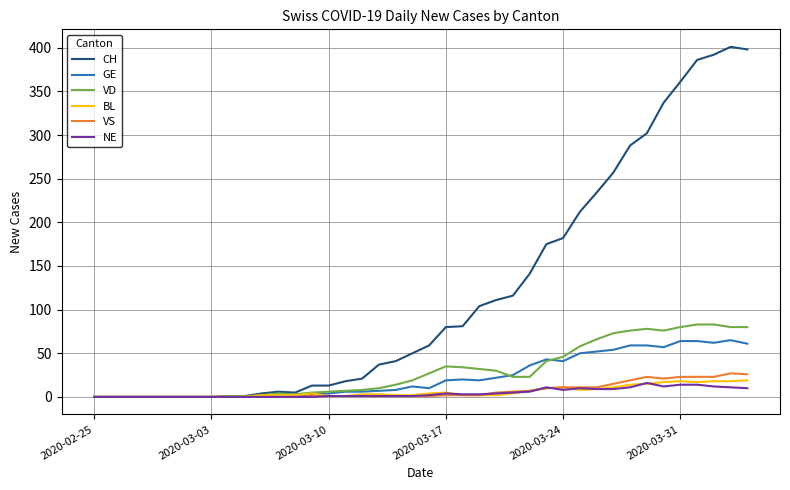

Which series has the largest range (max minus min)?

CH